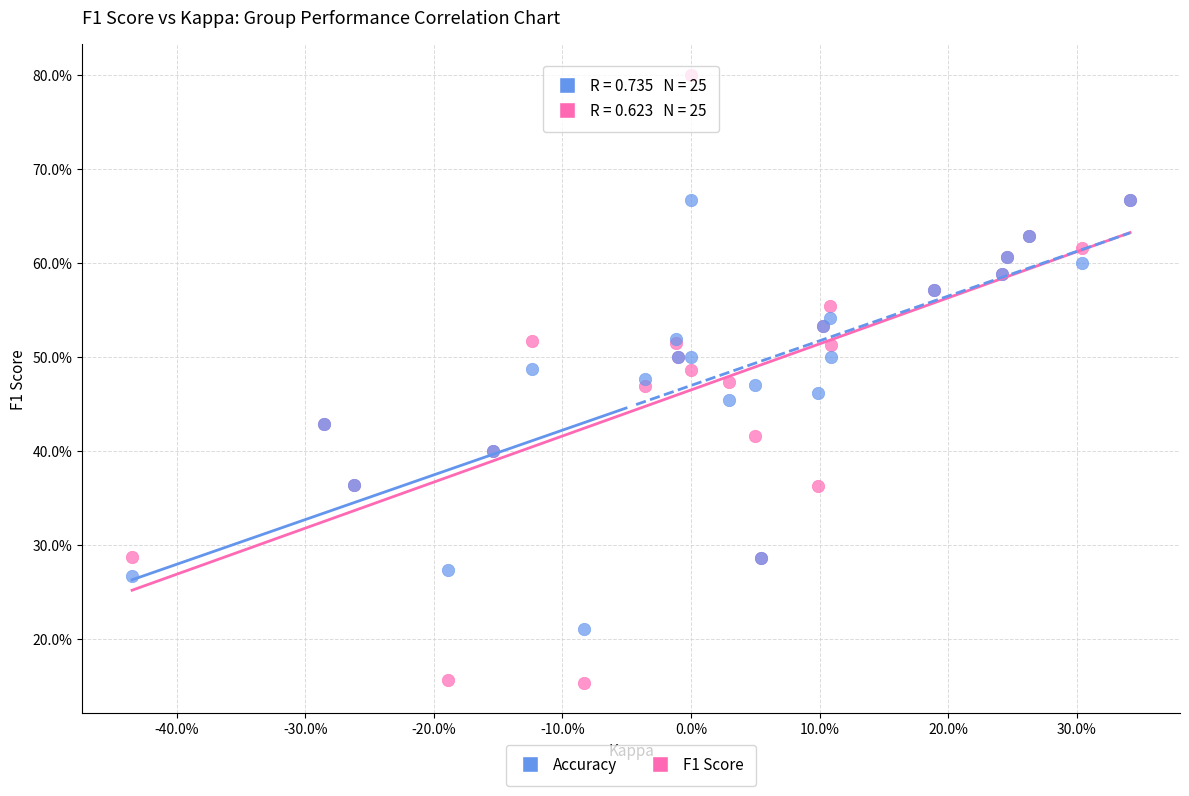

What are all the series names shown in the legend?

Accuracy, F1 Score